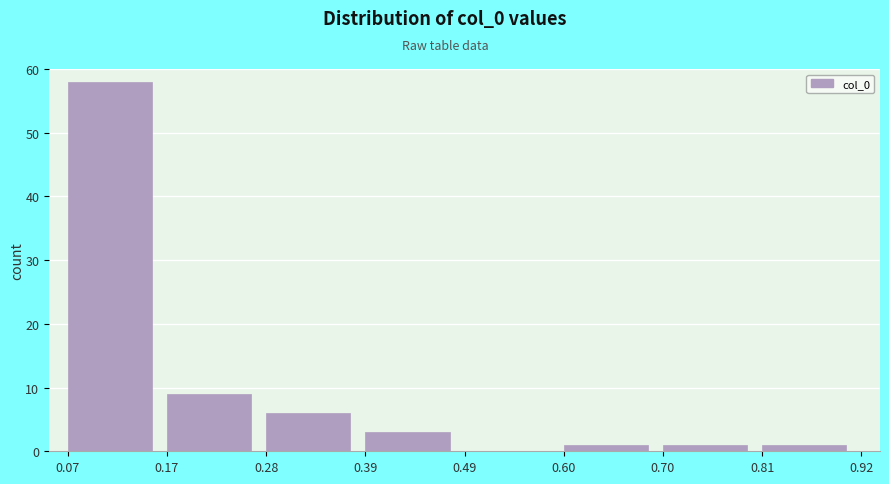

Reading left to right, transcribe this chart: for each bar, give the range it covers on the x-axis and its height. The values are not printed on the chart, so give them approximately, as read against the axis.

0.07 to 0.17: 58
0.17 to 0.28: 9
0.28 to 0.39: 6
0.39 to 0.49: 3
0.49 to 0.60: 0
0.60 to 0.70: 1
0.70 to 0.81: 1
0.81 to 0.92: 1